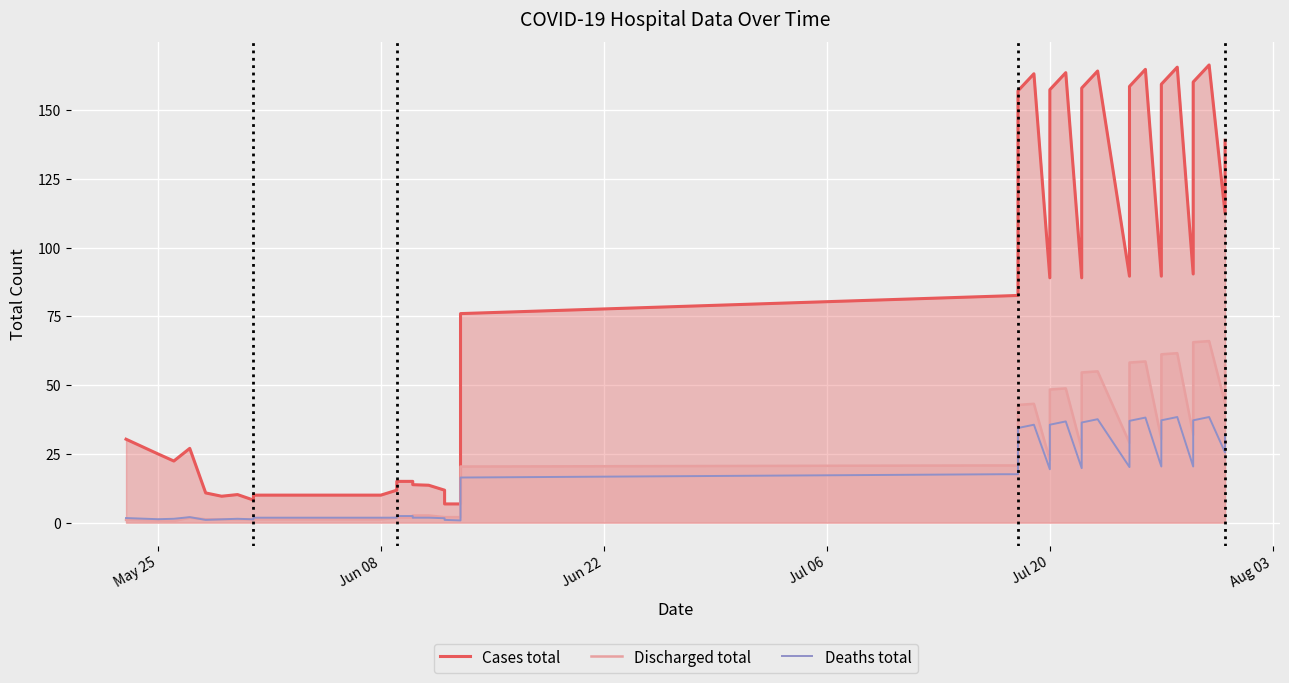

Which series has the largest range (max minus min)?

Cases total